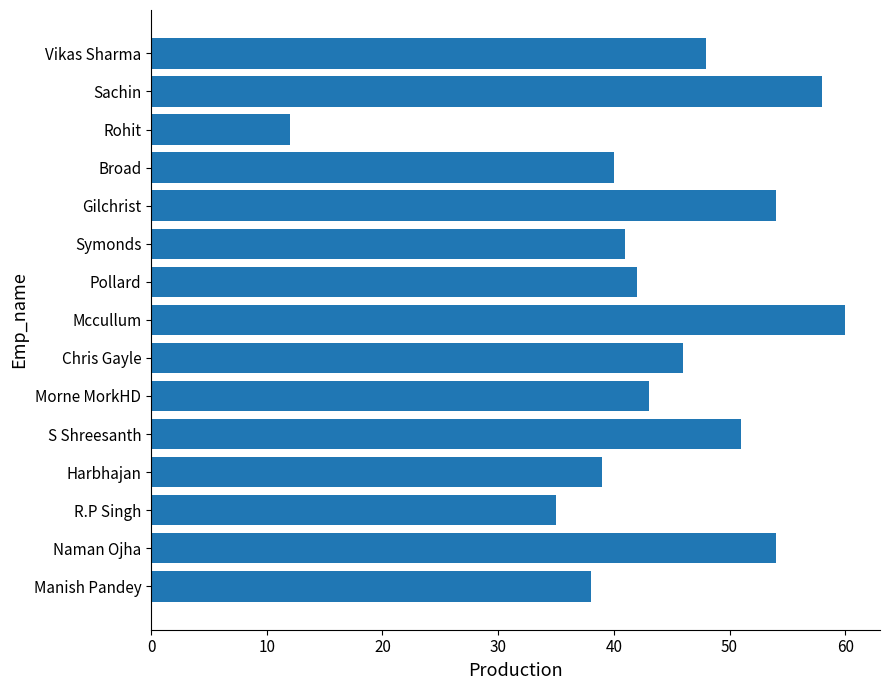

Which category has the highest value across all series?

Mccullum